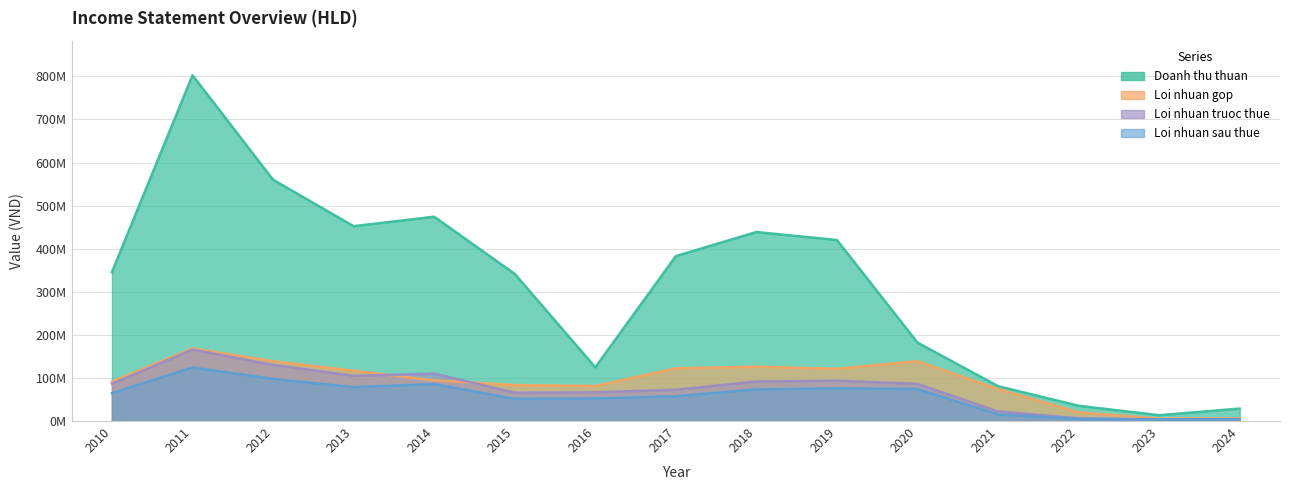

What is the value of the Loi nhuan gop point at the 6th from the left?

83497191